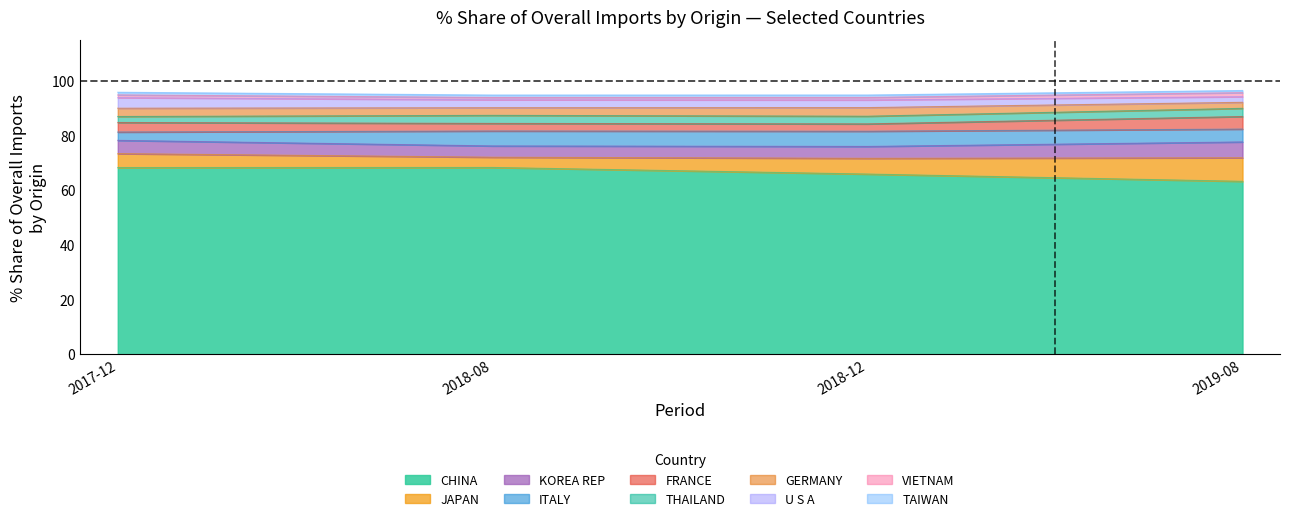

What is the average value of the 201808_share series?

9.5